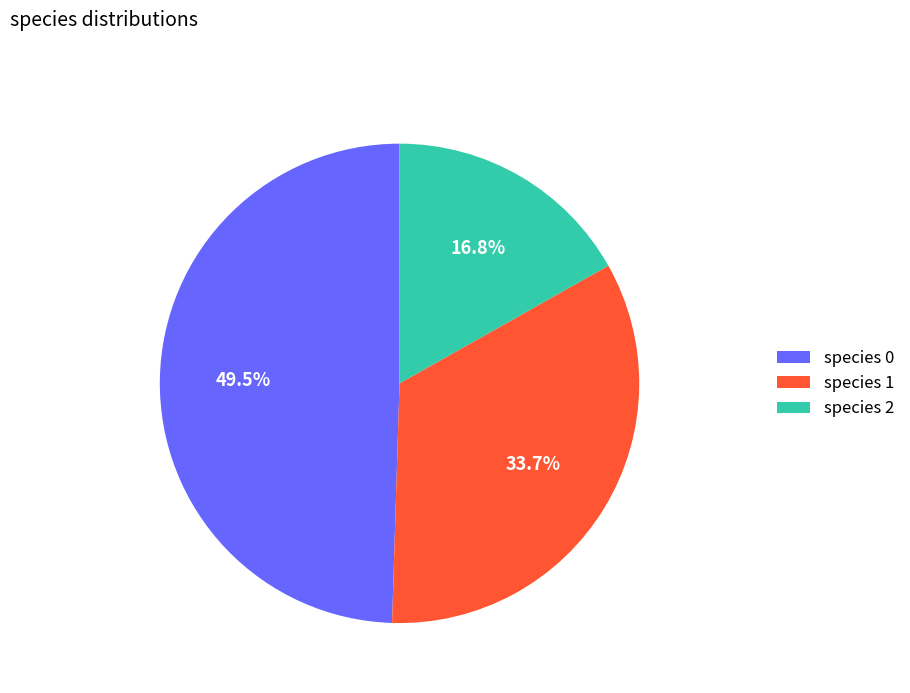

What portion of the pie excludes species 2?

83.2%